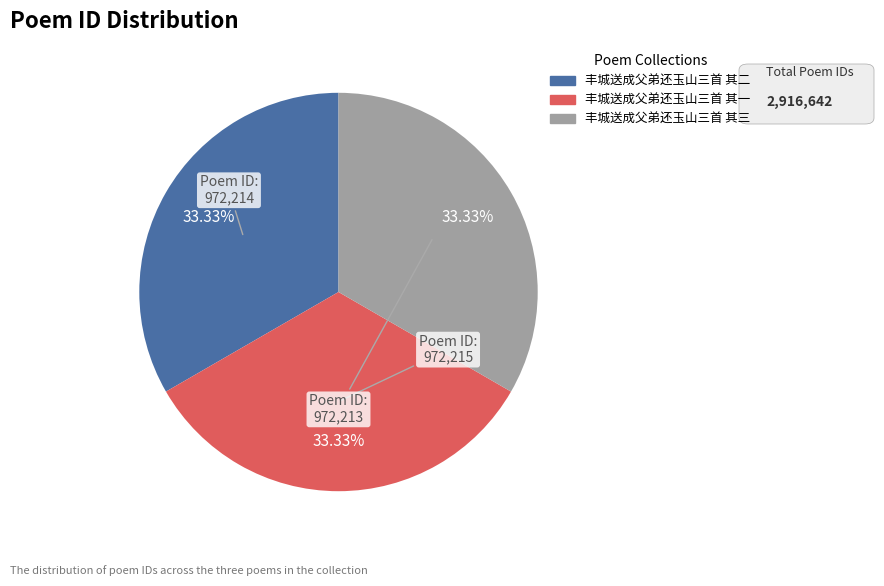

Do 丰城送成父弟还玉山三首 其二 and 丰城送成父弟还玉山三首 其三 together represent more than half of the pie?

Yes